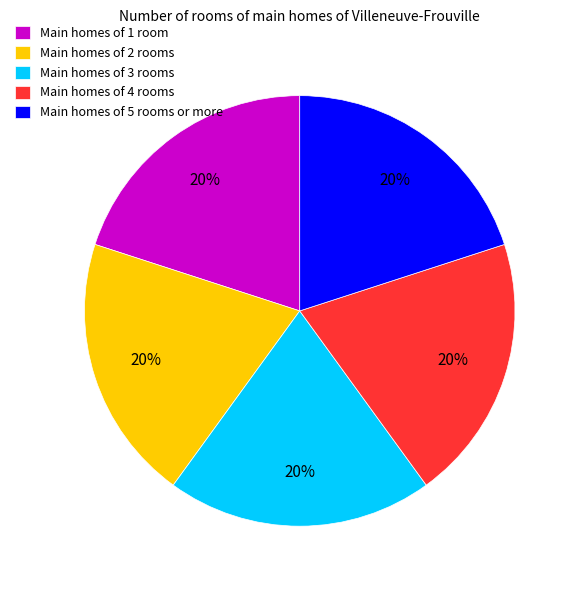

To the nearest percent, what percentage of the pie is Main homes of 2 rooms?

20%